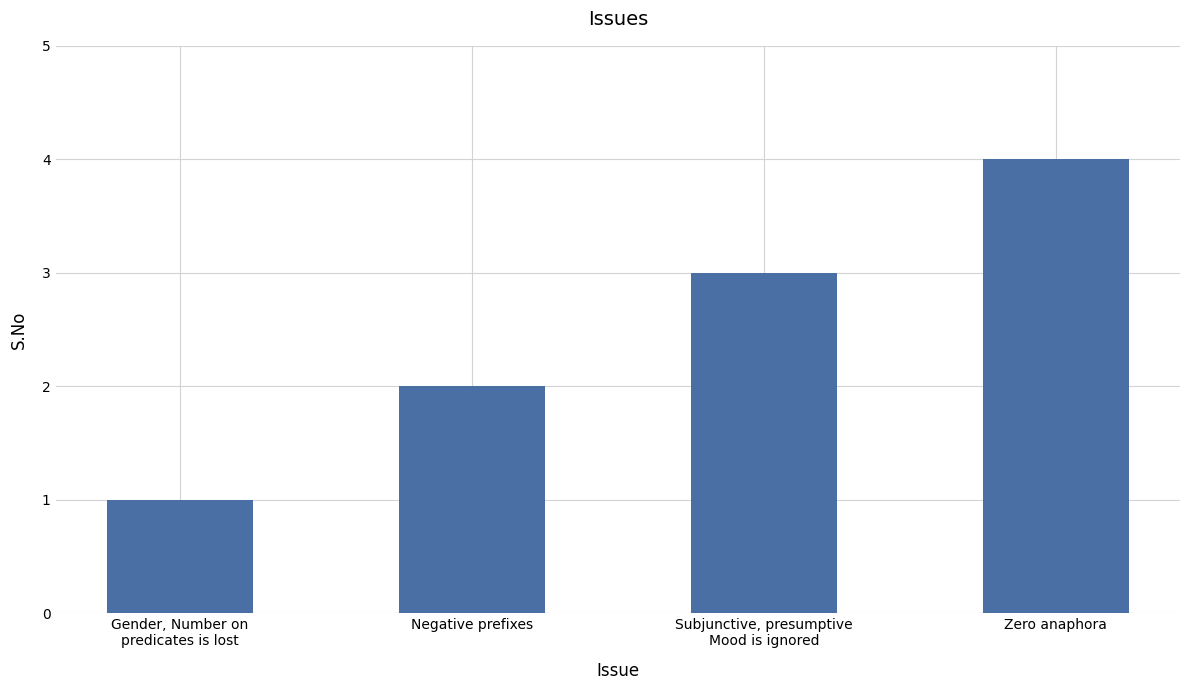

The value at Gender, Number on
predicates is lost is 0. True or false?

False